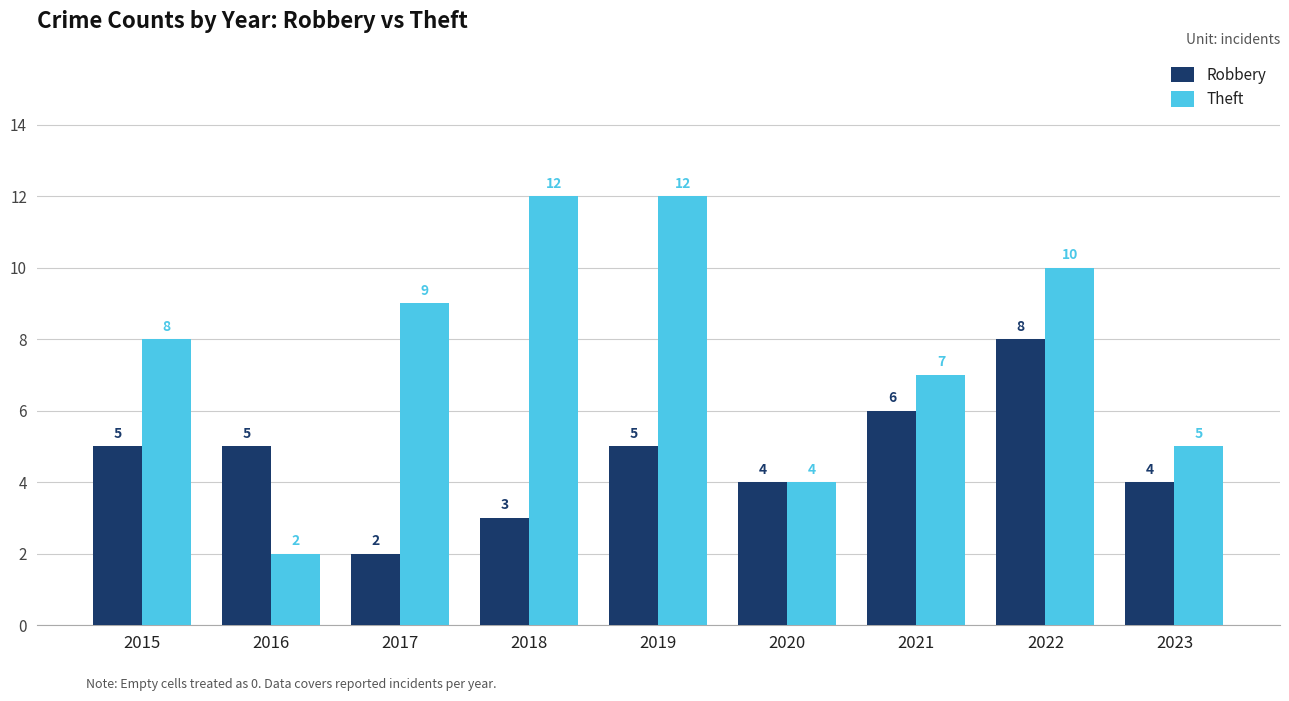

How many data points in Theft are less than 8?

4